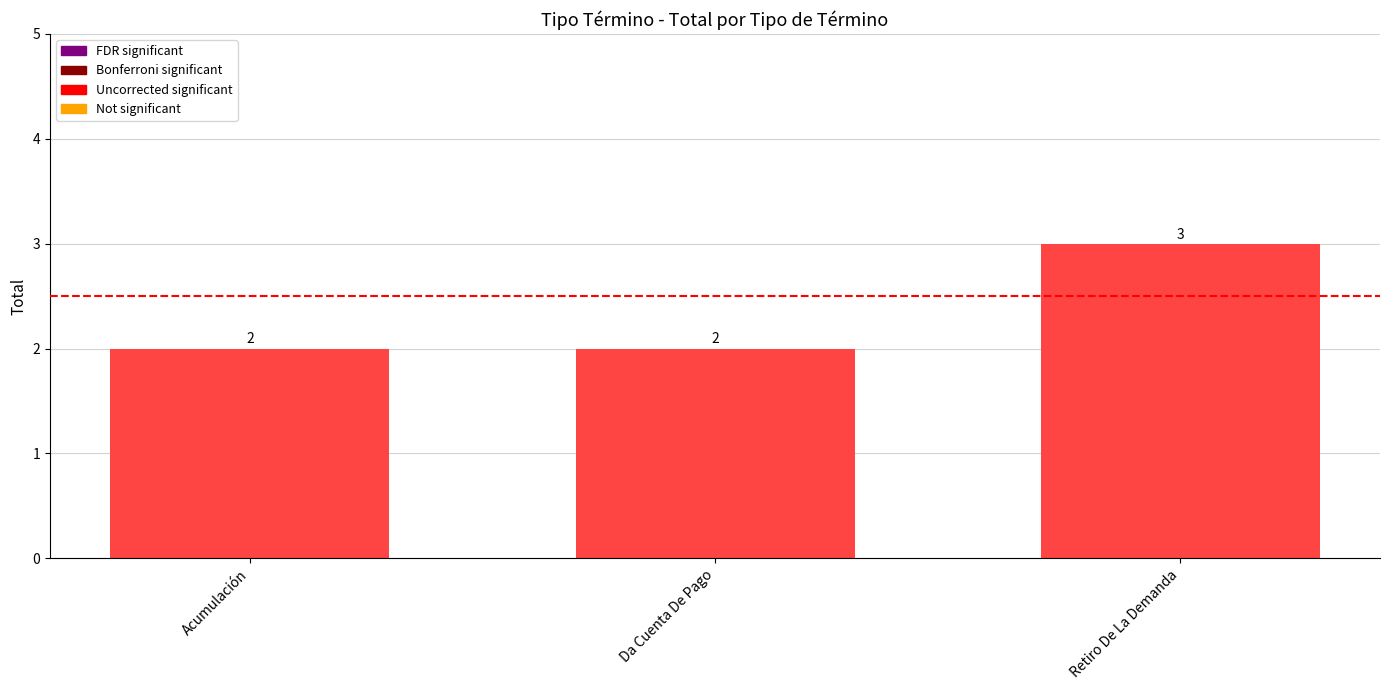

Reading left to right, extract all data points from this chart.

2	2	3